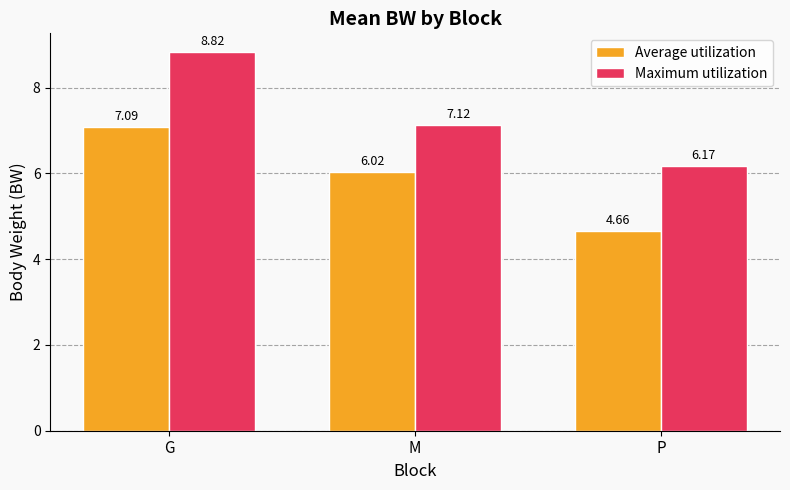

What are all the series names shown in the legend?

Average utilization, Maximum utilization